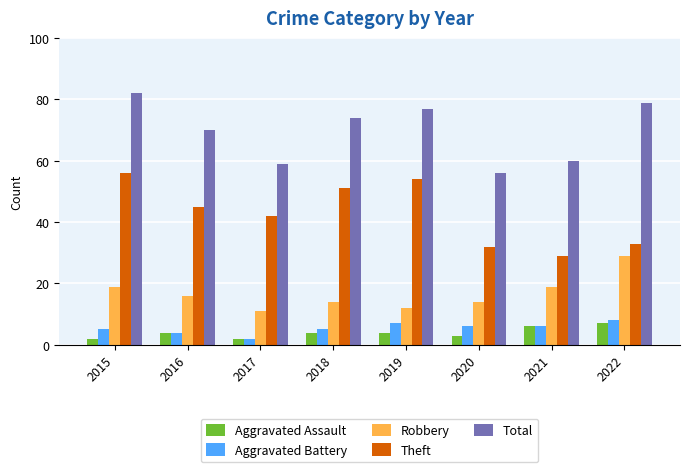

How many groups of bars are there?

8